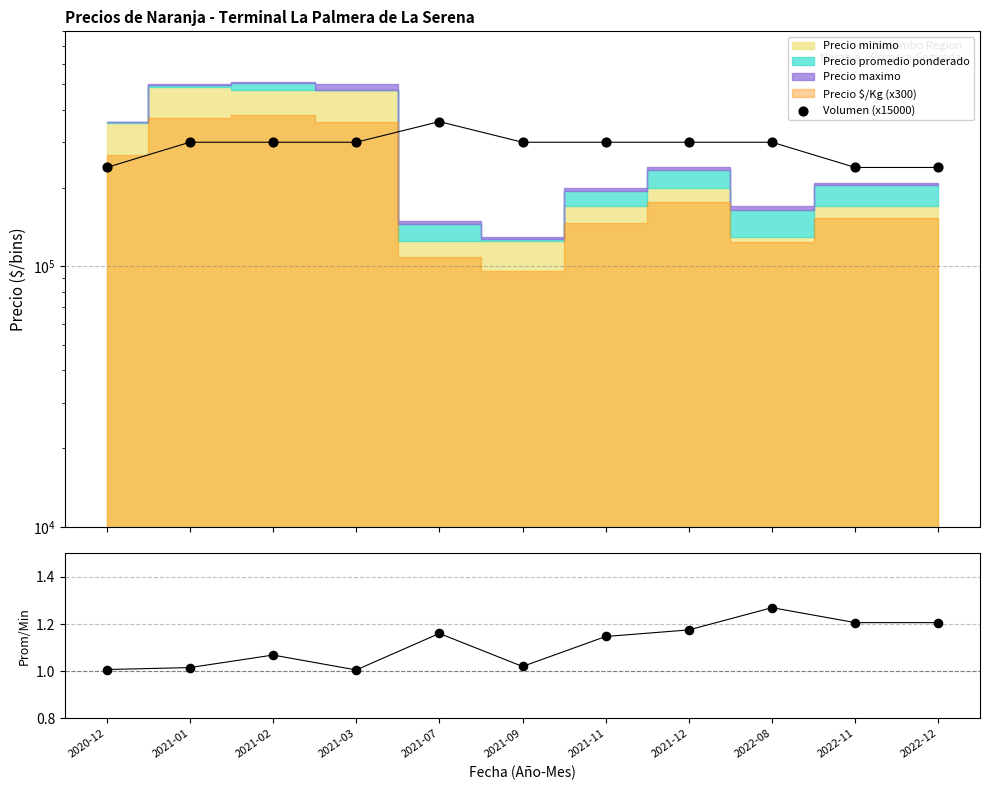

Is the value of Prom/Min ratio at 2021-07 greater than the value of Volumen (x15000) at 2021-03?

No